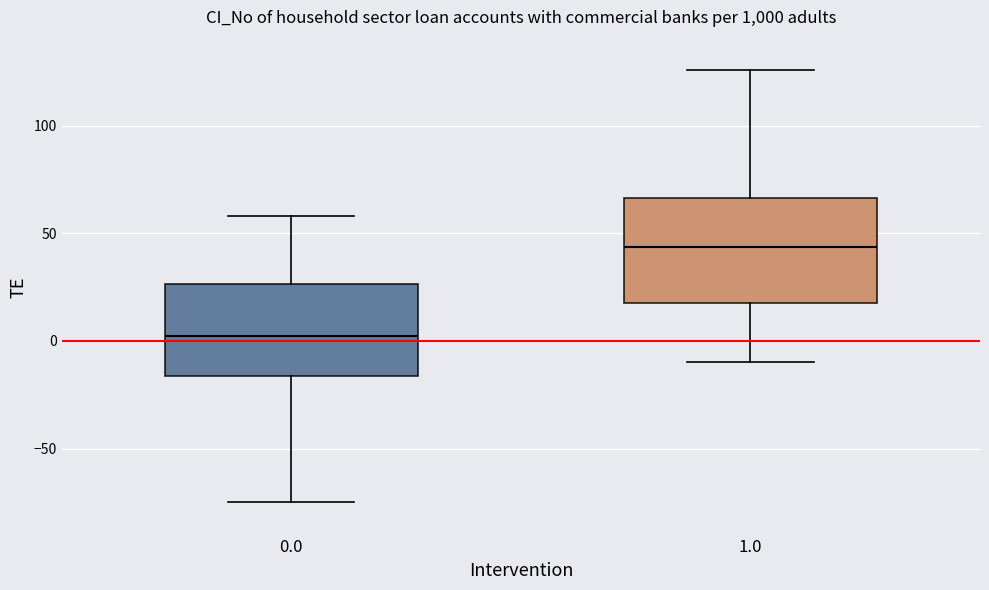

Comparing the boxes themselves (not the whiskers), which one is the tallest?

1.0